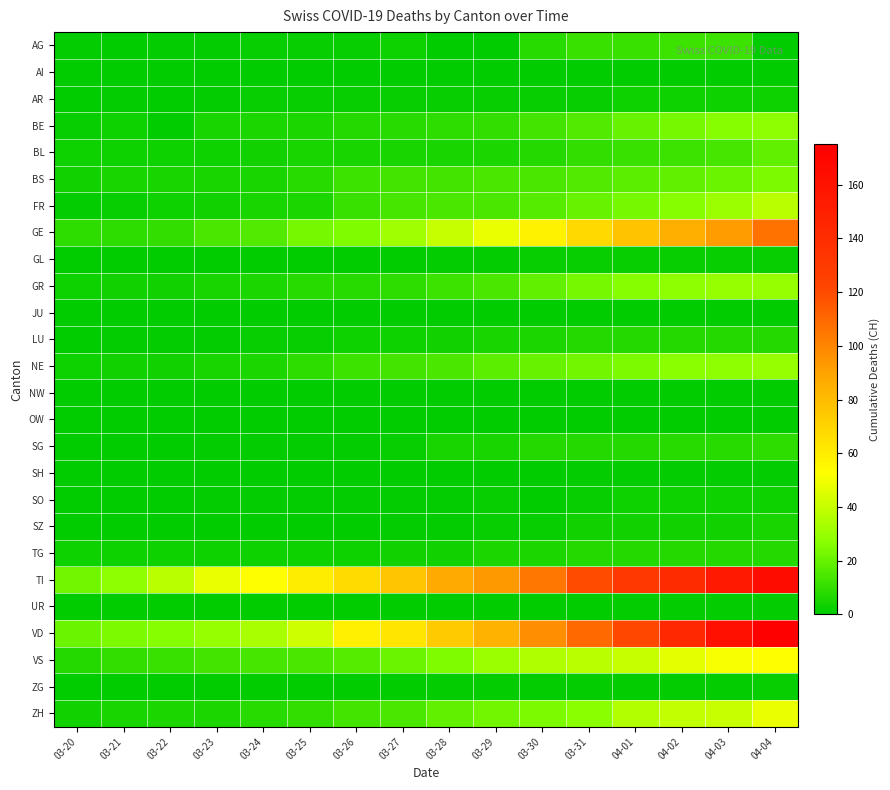

How many categories are shown in the chart?

16